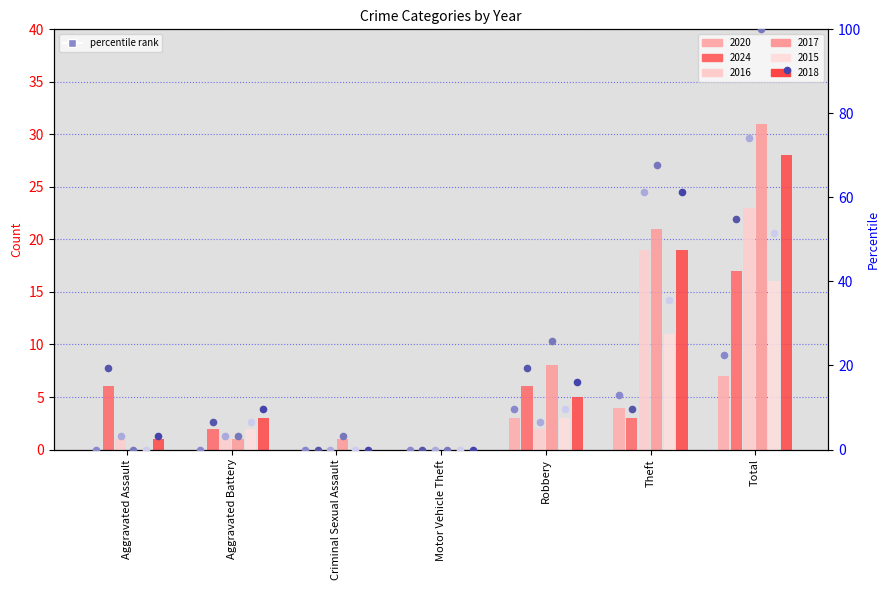

Which series has the largest total across all categories?

2017 %rank